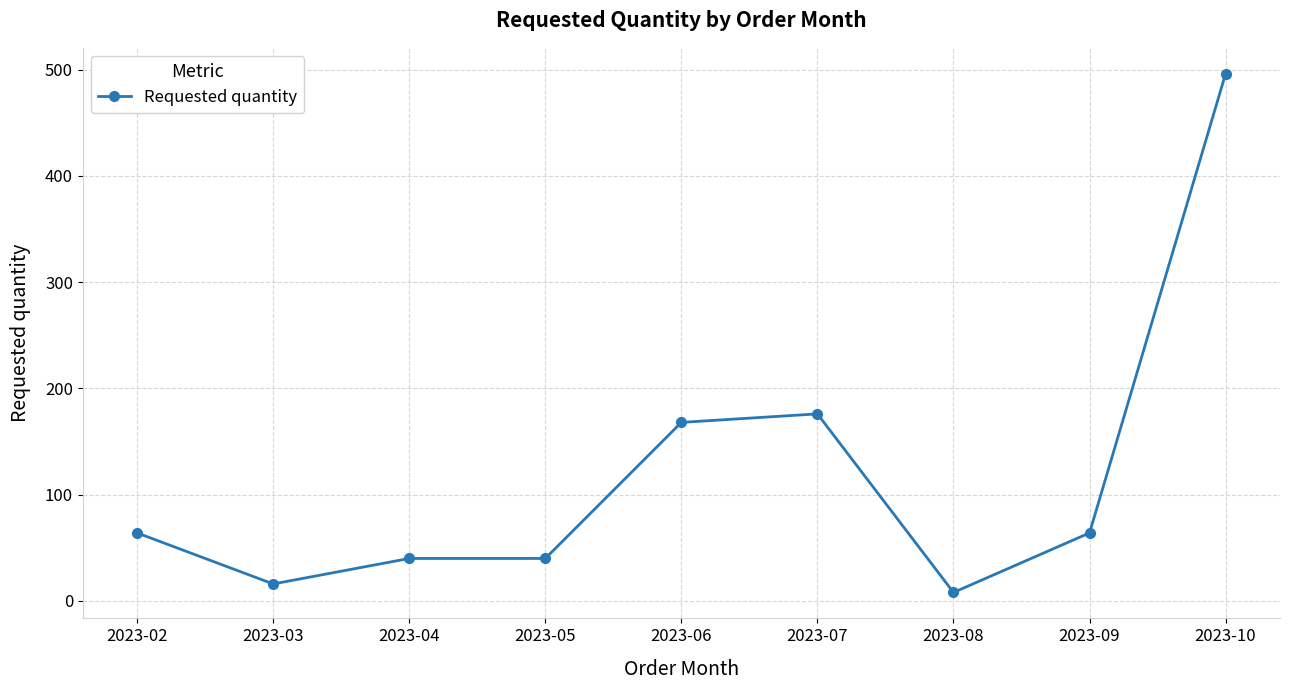

At which category does the chart reach its minimum across all series?

2023-08